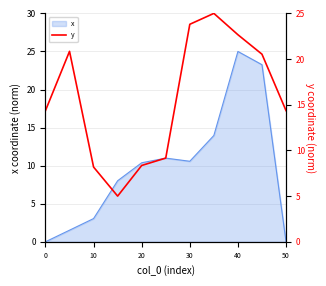

Reading left to right, list all the values displayed in this chart.

14.4	20.8	8.2	5.0	8.4	9.2	23.8	25.0	22.7	20.5	14.4